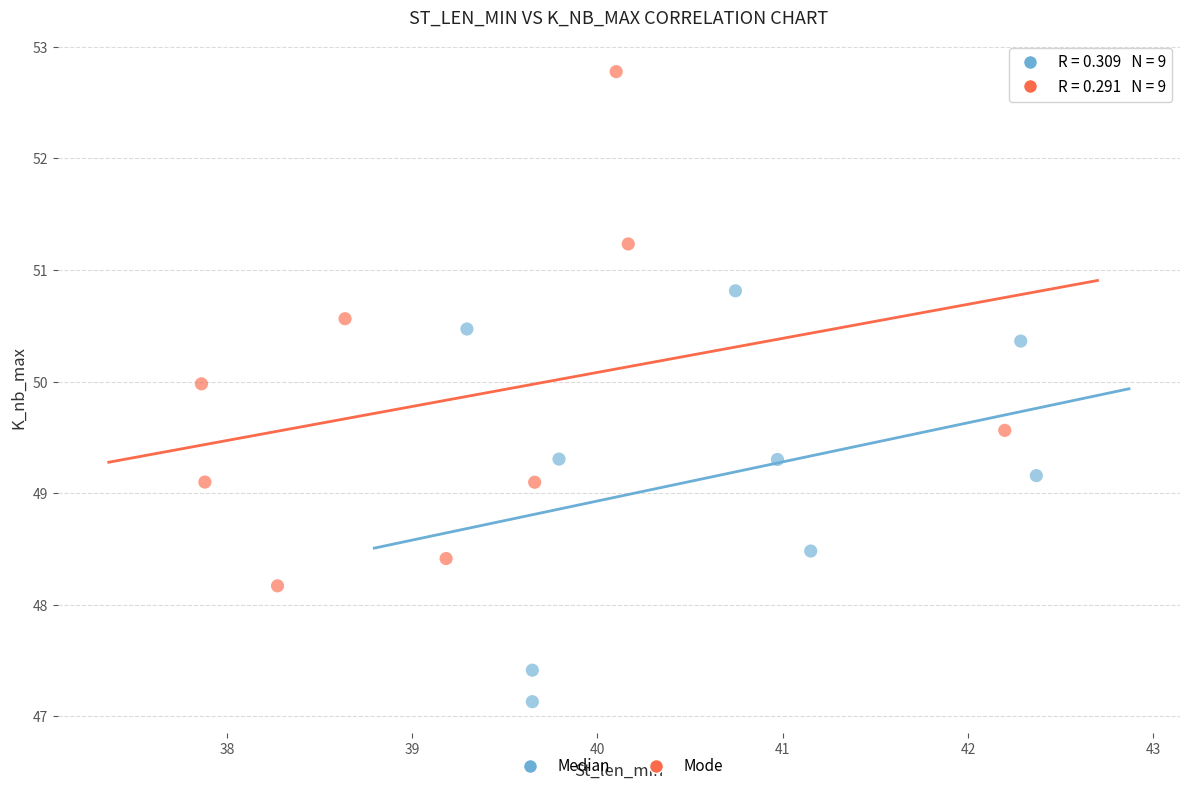

Which series has the widest spread of Y values?

Mode